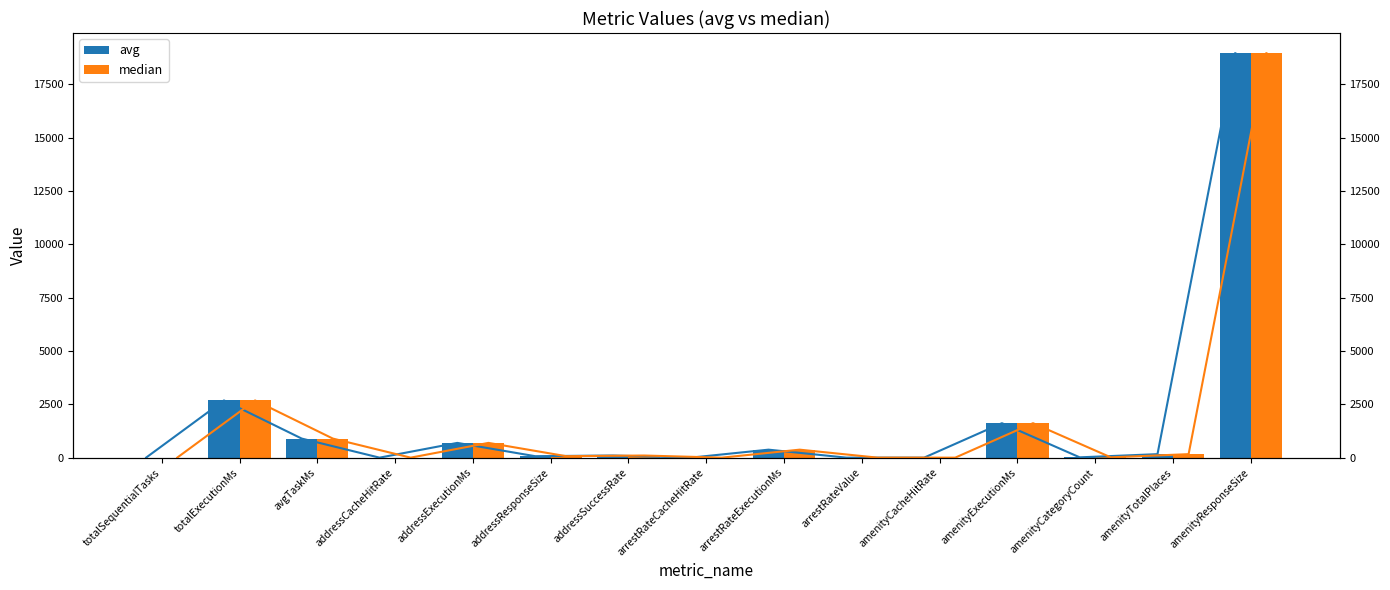

What is the value of the median bar at the 6th from the left?

69.0